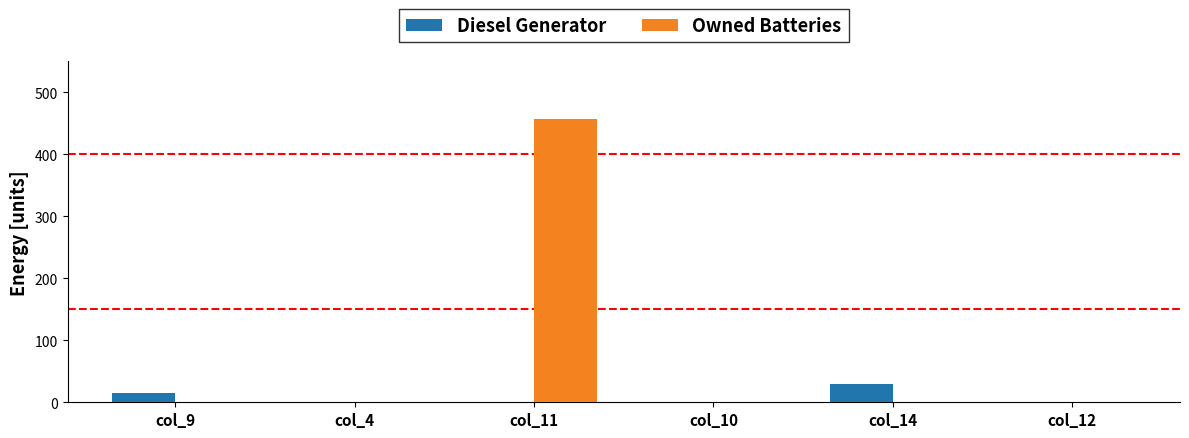

Which label corresponds to the largest value in the chart?

col_11